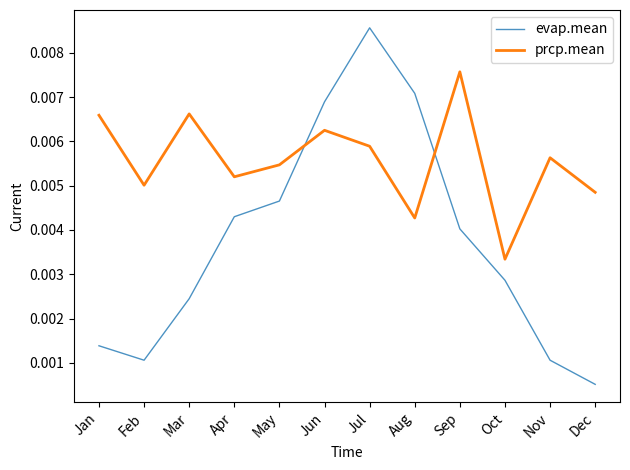

True or false: prcp.mean and evap.mean intersect in this chart.

True